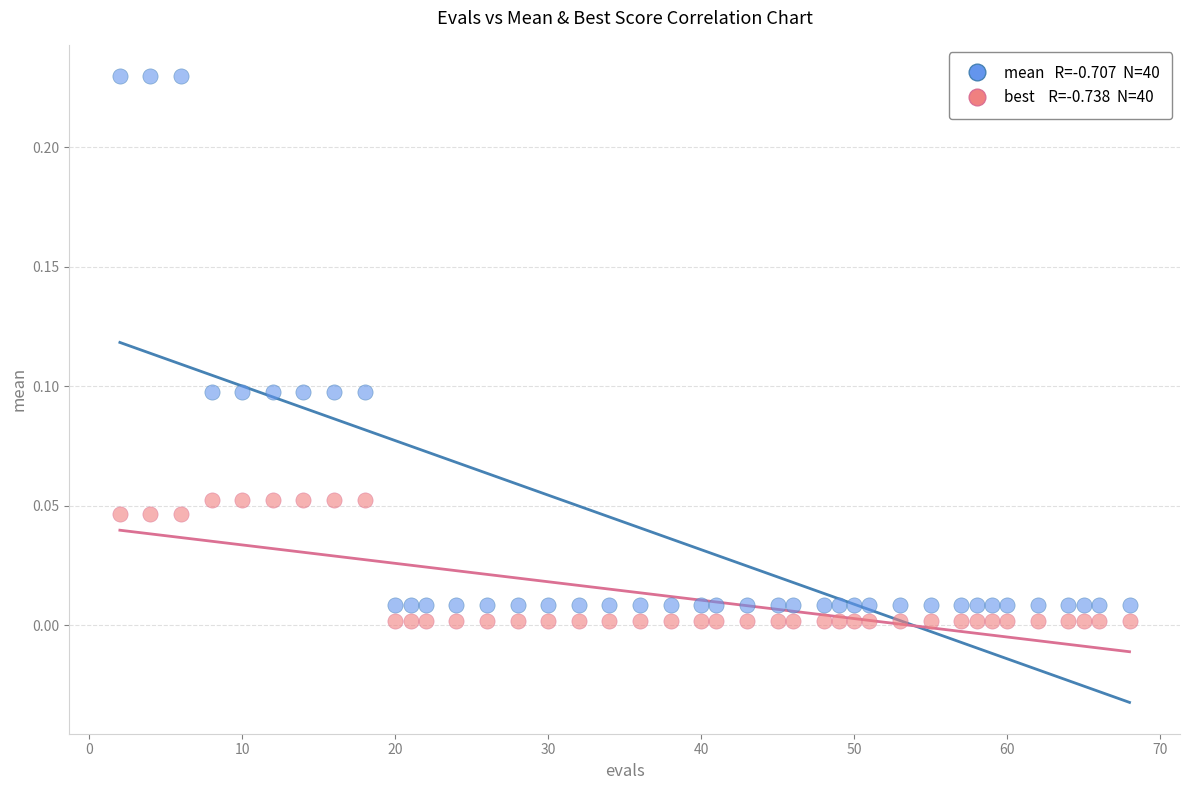

Across all data points, what is the range of X values (max minus min)?

66.0